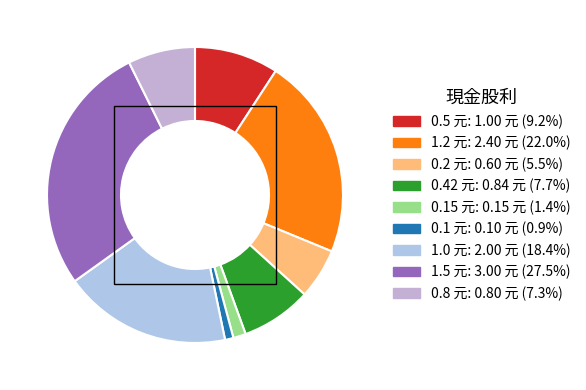

How many slices are in this pie chart?

9